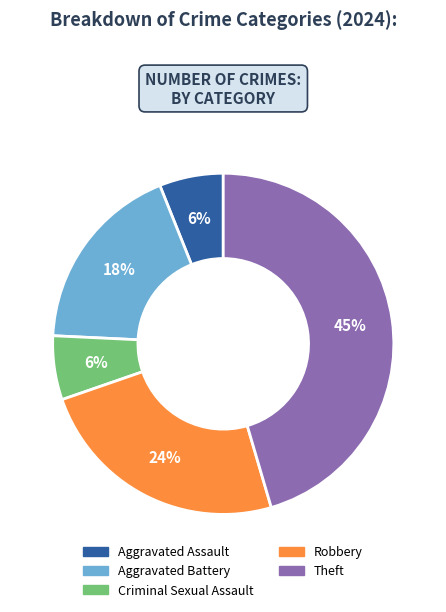

Is there any slice that represents more than half of the pie?

No